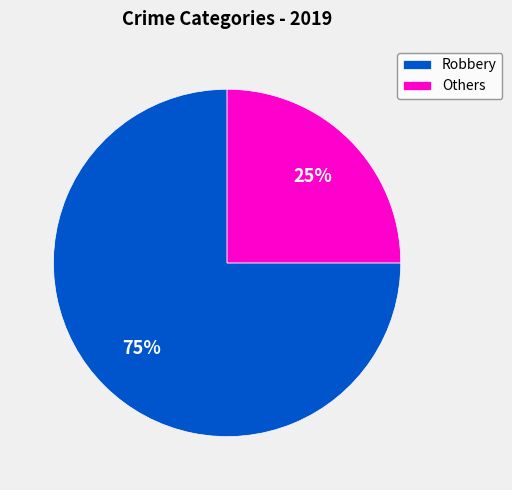

Rank the categories by value from highest to lowest.

Robbery, Others